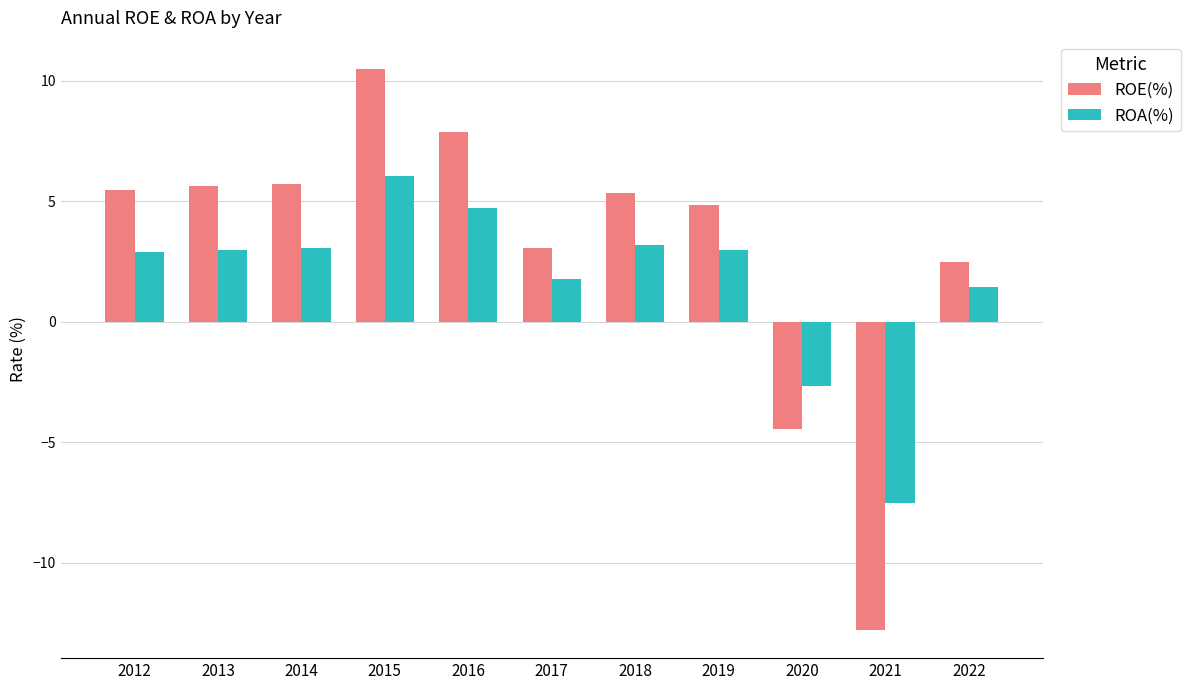

Between 2013 and 2019, which series saw the biggest shift?

ROE(%)